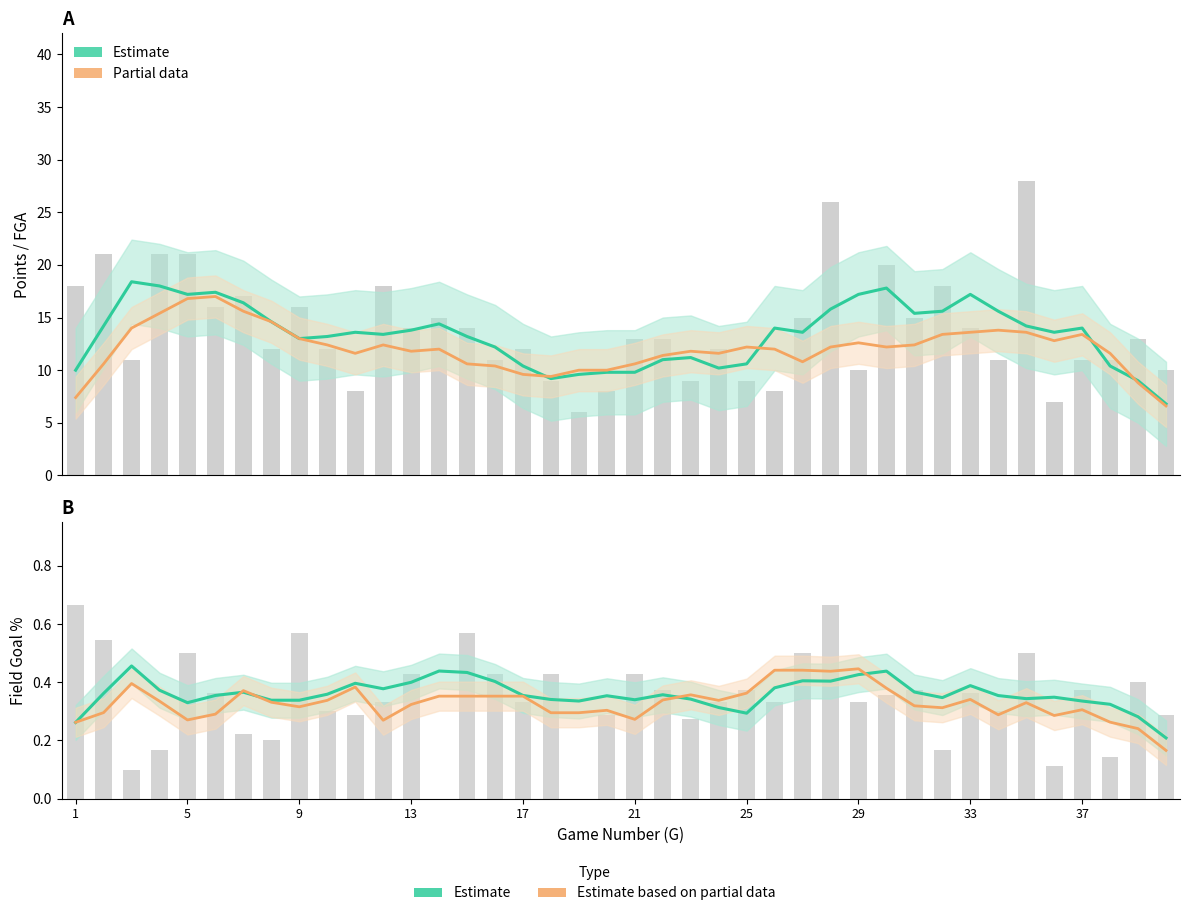

What is the difference between the maximum and minimum values in the PTS (smoothed) series?

11.6